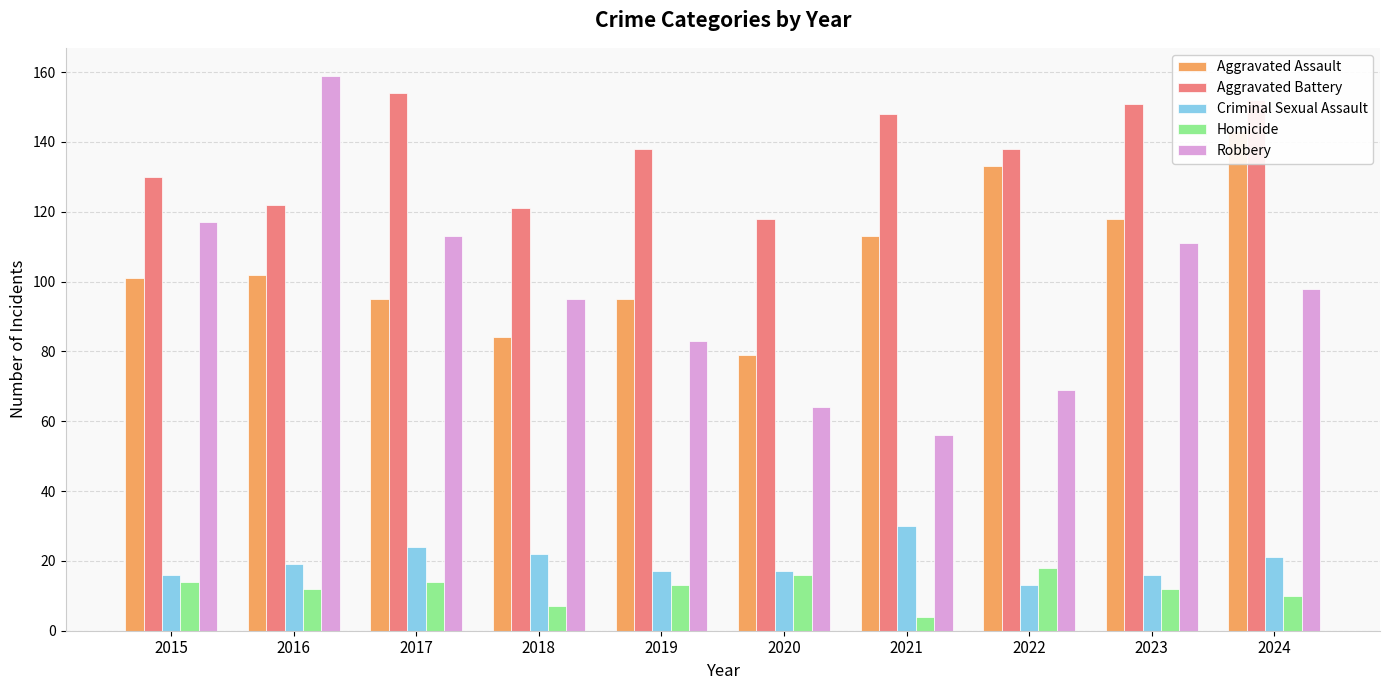

Reading left to right, extract all data points from this chart.

Aggravated Assault: 101	102	95	84	95	79	113	133	118	143
Aggravated Battery: 130	122	154	121	138	118	148	138	151	152
Criminal Sexual Assault: 16	19	24	22	17	17	30	13	16	21
Homicide: 14	12	14	7	13	16	4	18	12	10
Robbery: 117	159	113	95	83	64	56	69	111	98